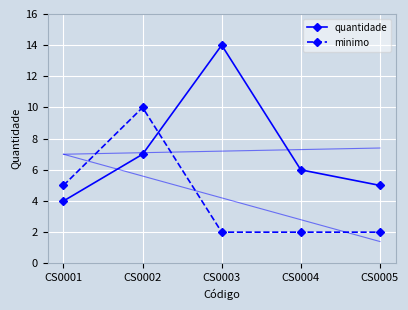

How many lines are shown in the chart?

2